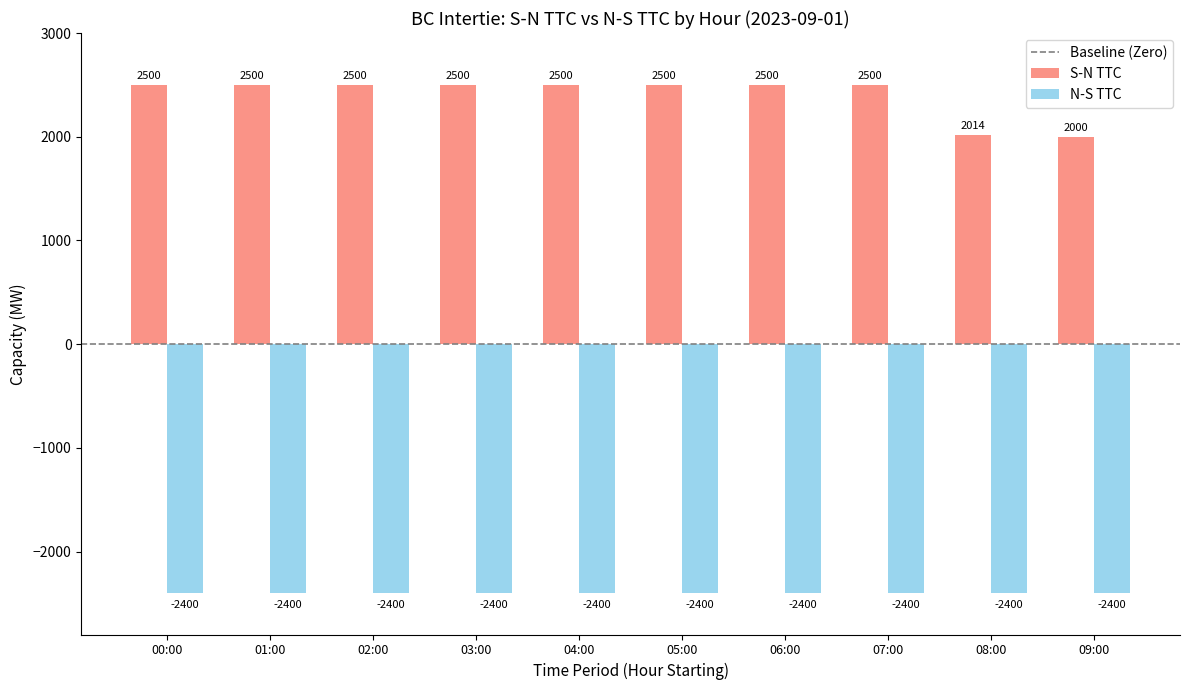

What is the difference between the highest and lowest values at 09:00?

4400